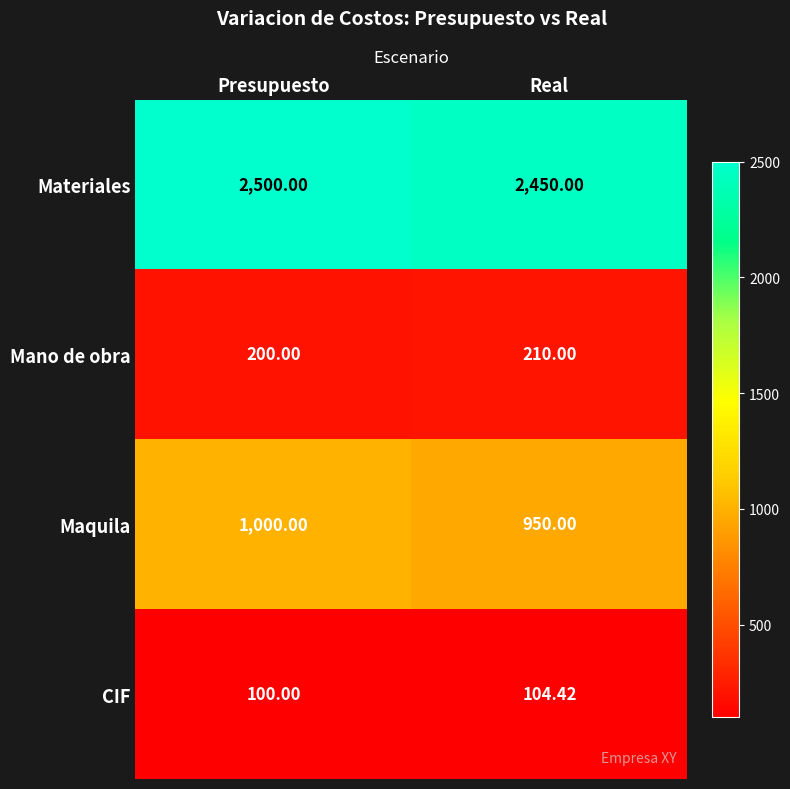

At which category is the sum across all series the highest?

Presupuesto